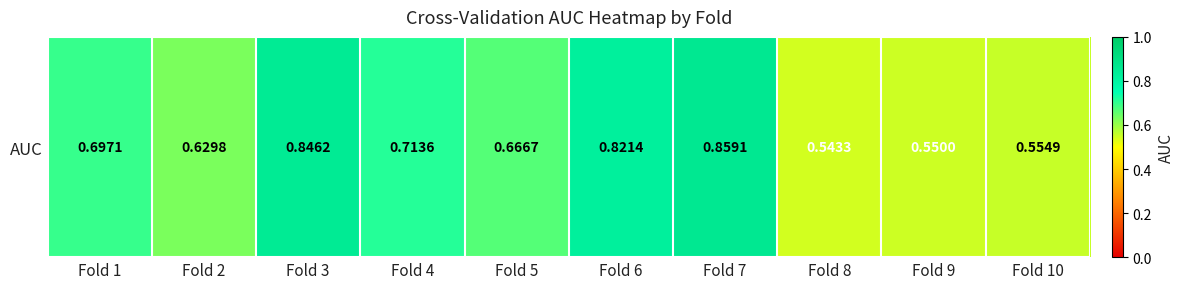

Count the values in the range 0 to 1.

10